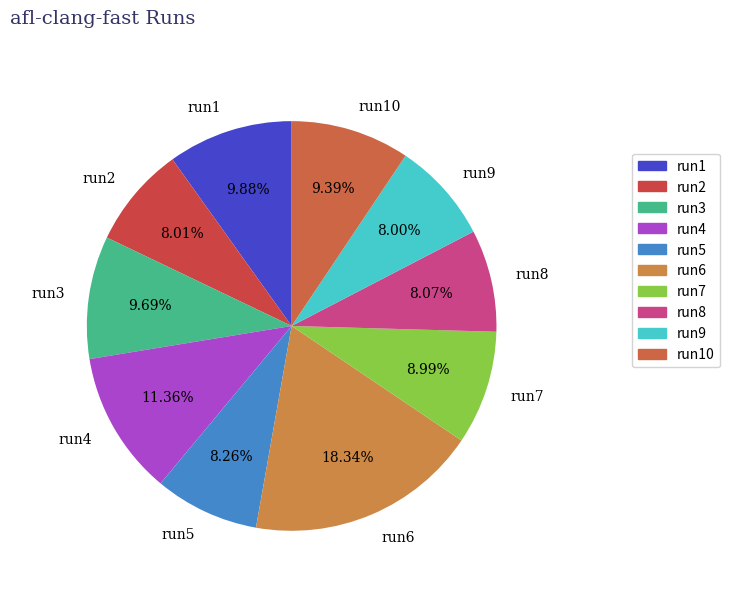

Approximately how many times larger is the value at run9 compared to run8?

1.0